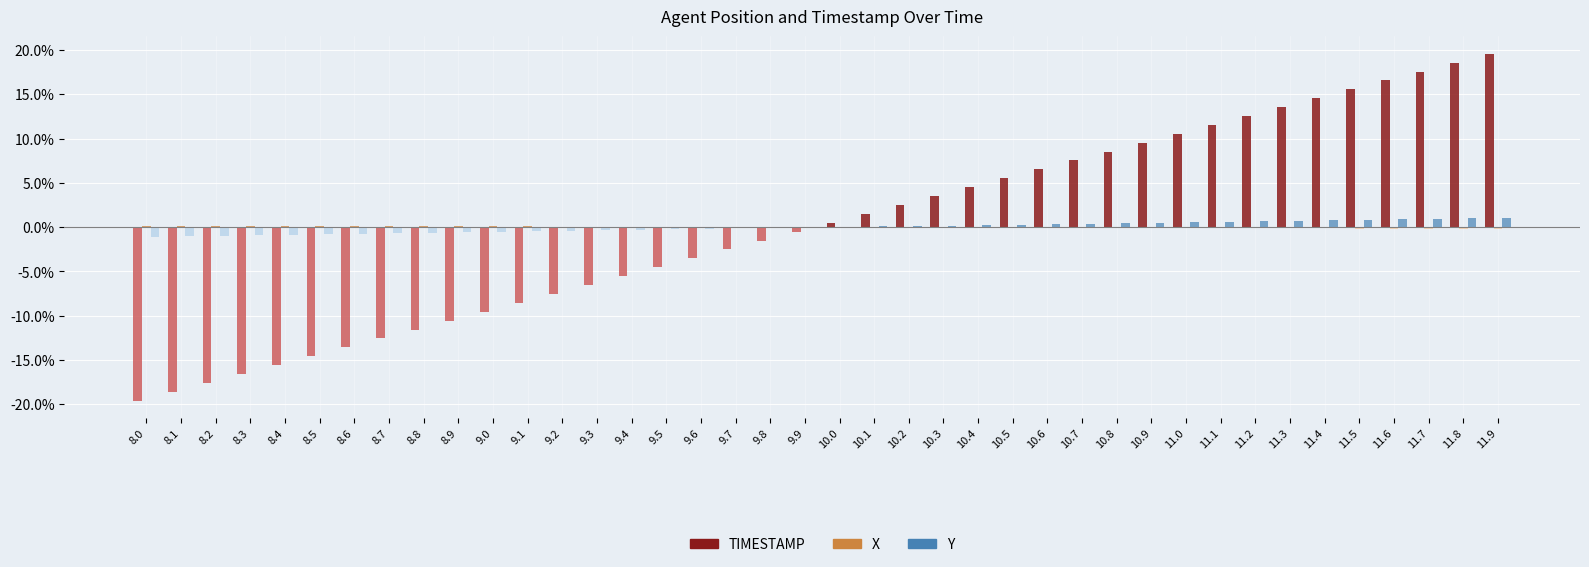

List the labels in order of X value, smallest first.

10.1, 10.2, 10.3, 10.4, 10.5, 10.6, 10.7, 10.8, 10.9, 11.0, 11.1, 11.2, 11.3, 11.4, 11.5, 11.6, 11.7, 11.8, 11.9, 10.0, 9.9, 9.8, 9.7, 9.6, 9.5, 9.4, 9.3, 9.2, 9.1, 9.0, 8.9, 8.8, 8.7, 8.6, 8.5, 8.4, 8.3, 8.2, 8.1, 8.0